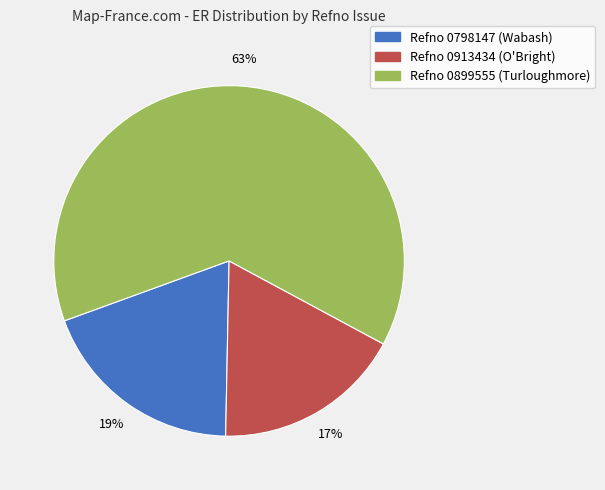

Do Refno 0798147 (Wabash) and Refno 0899555 (Turloughmore) together represent more than half of the pie?

Yes